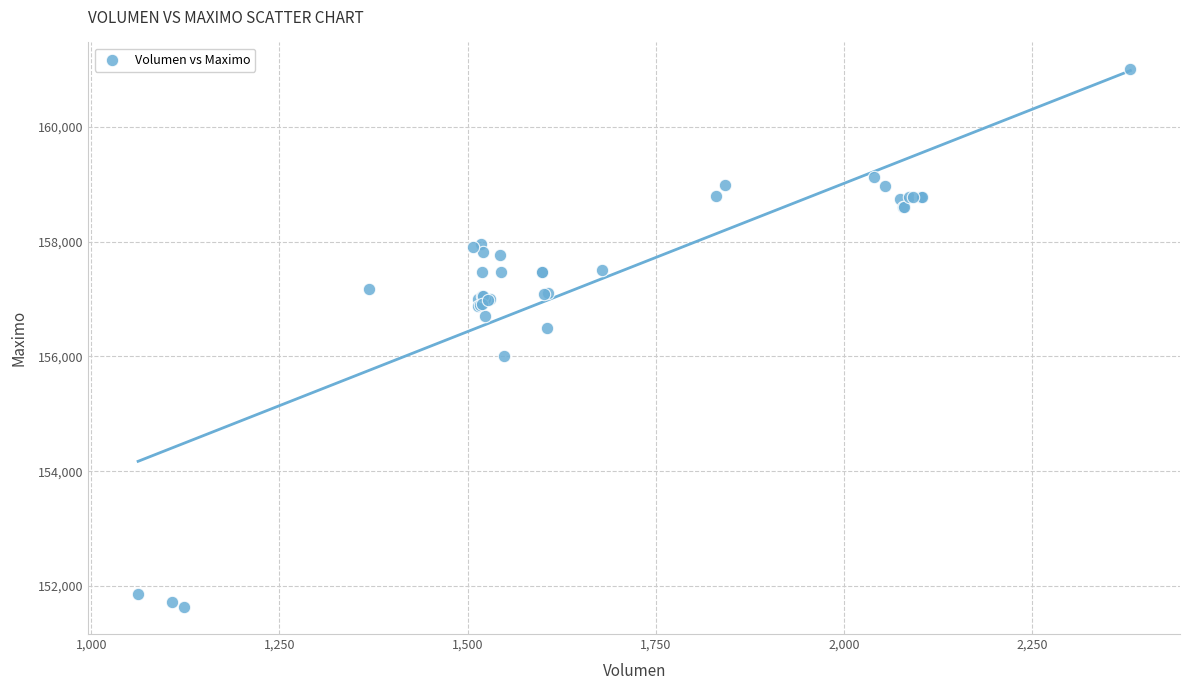

What Y value in the scatter plot is closest to 156316?

156500